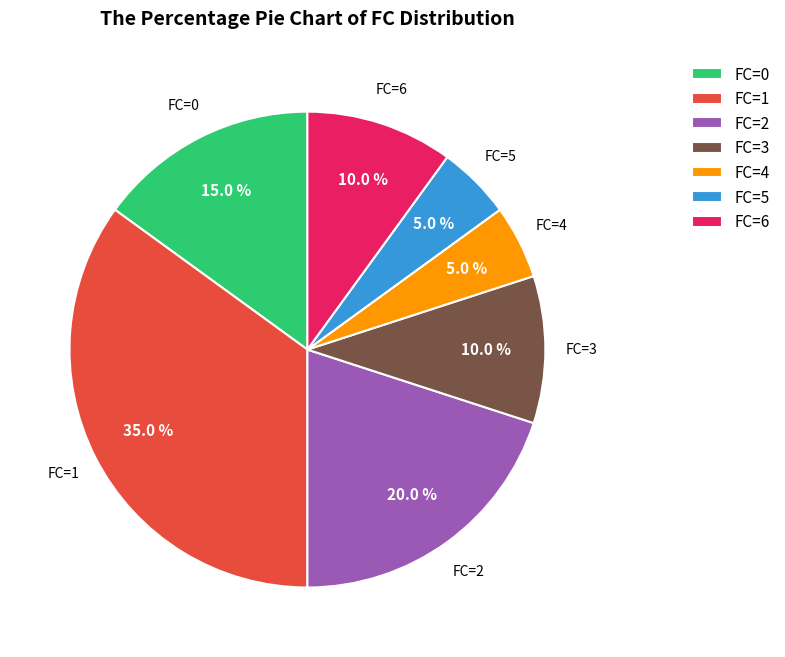

To the nearest percent, what is the average slice percentage?

14%